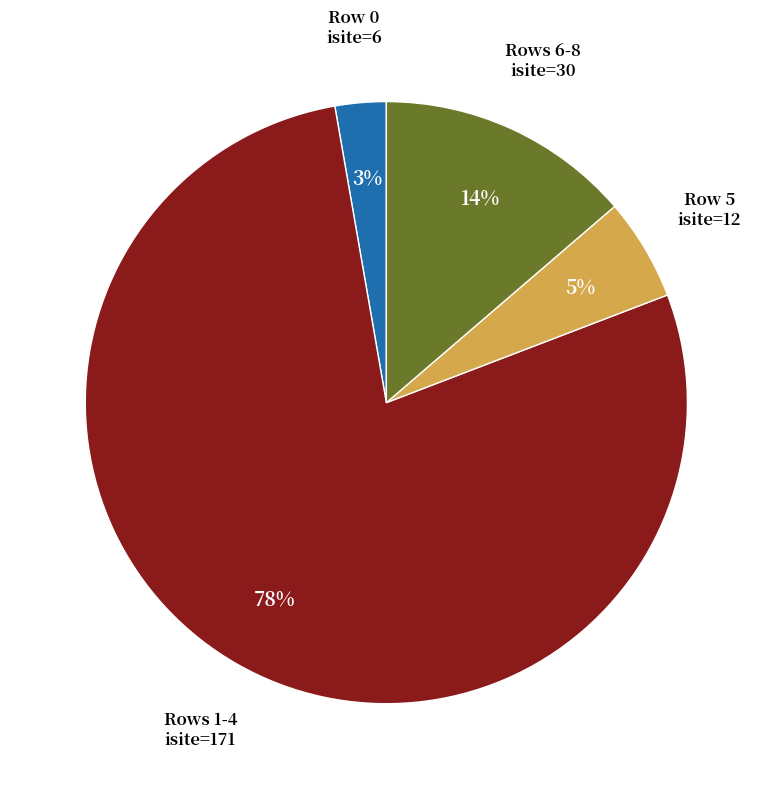

Does any single category account for the majority?

Yes